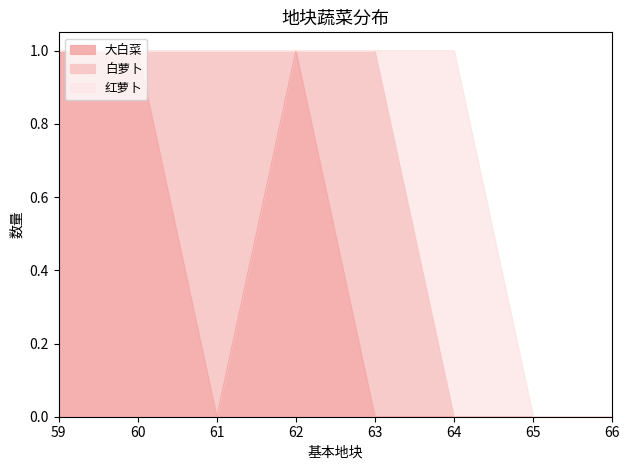

Between 59 and 65, which series saw the biggest shift?

大白菜